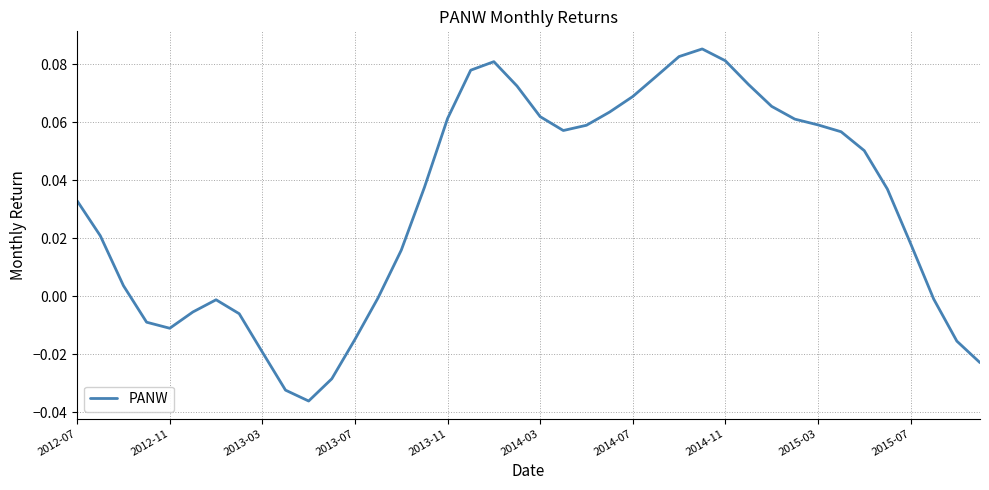

Does the chart have visible grid lines?

Yes